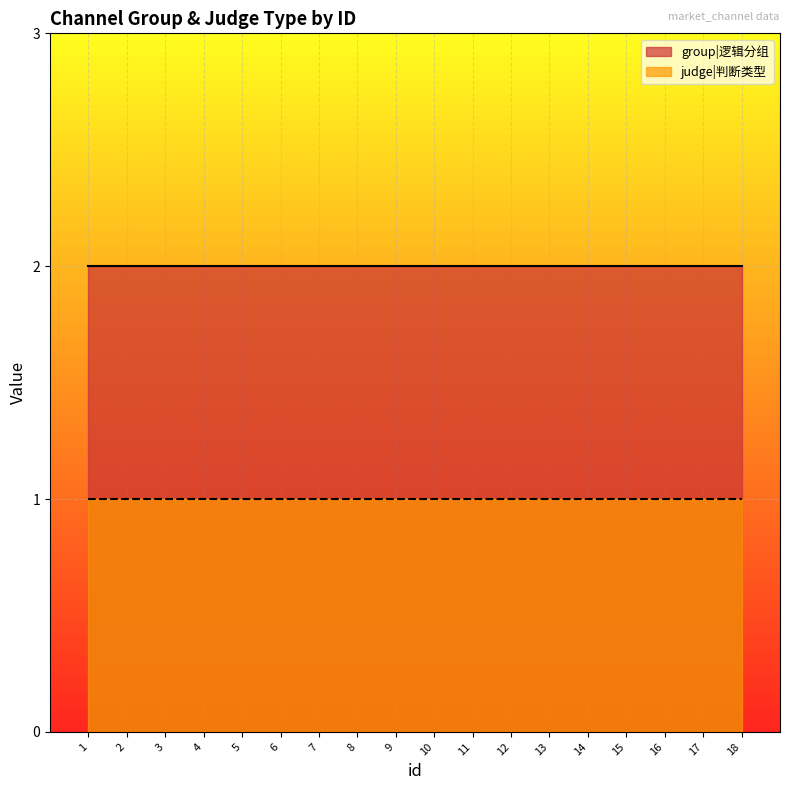

True or false: group has a value of 3 at 16.

False